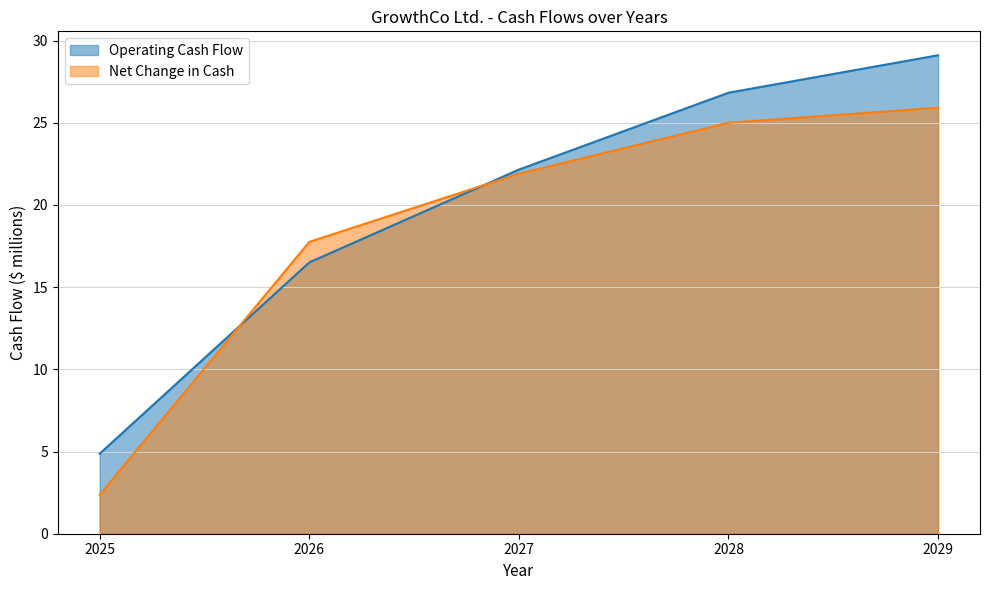

What is the value of the Operating Cash Flow point at the 2nd from the left?

16.5